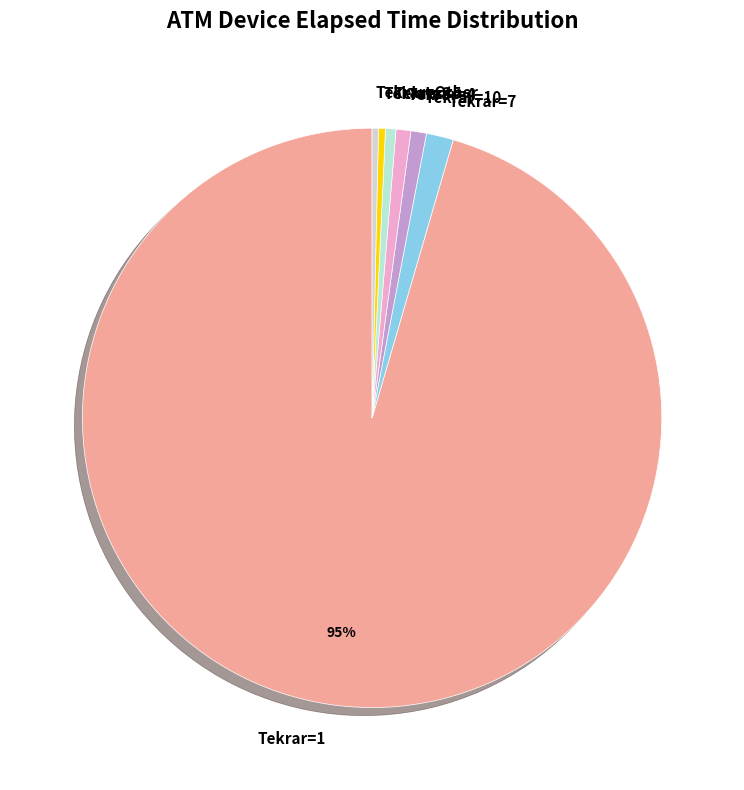

Do Tekrar=7 and Tekrar=5 together represent more than half of the pie?

No